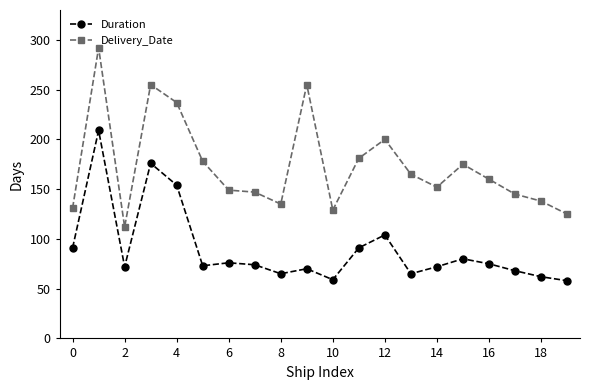

True or false: Duration and Delivery_Date cross at least once.

False